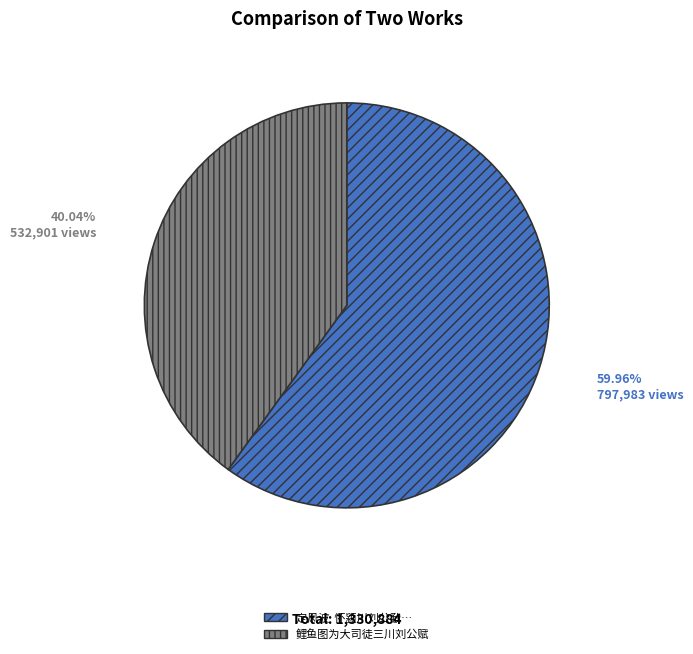

Is there a majority slice in this chart?

Yes